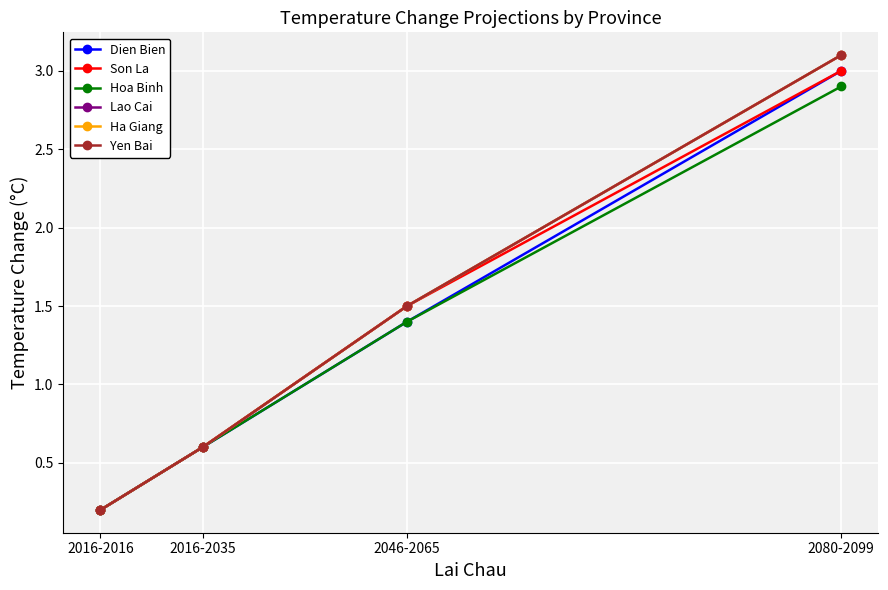

What is the difference between the Hoa Binh values at 2080-2099 and 2016-2035?

2.3